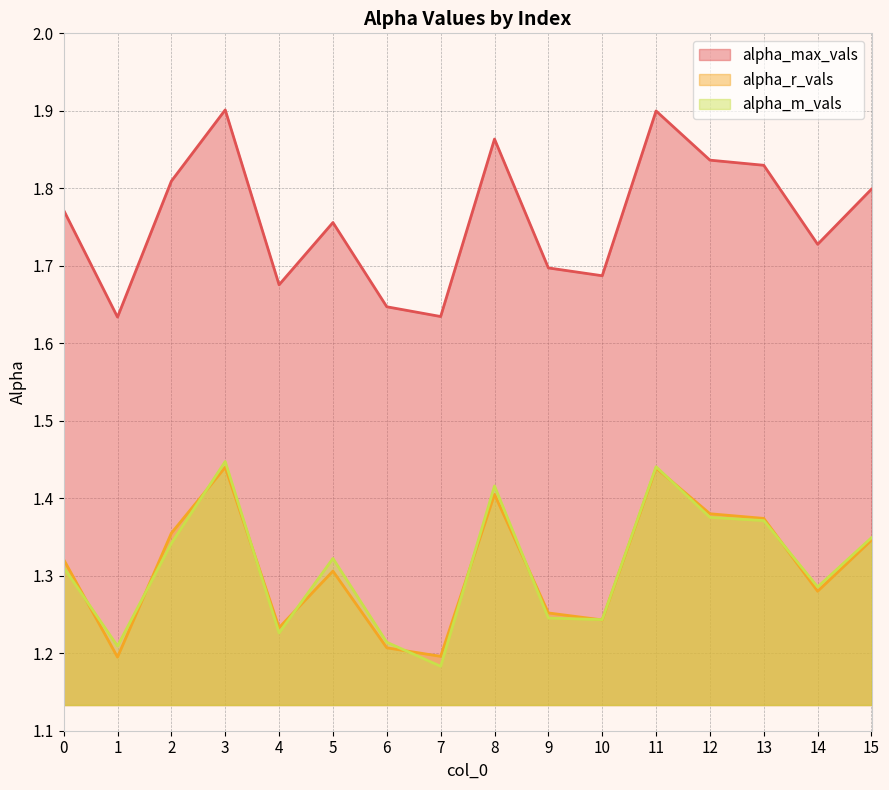

Which series has the widest spread of values?

alpha_max_vals